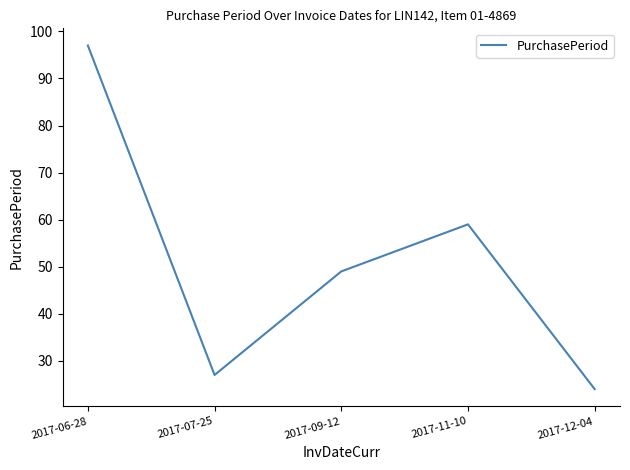

Count the number of data series in this chart.

1